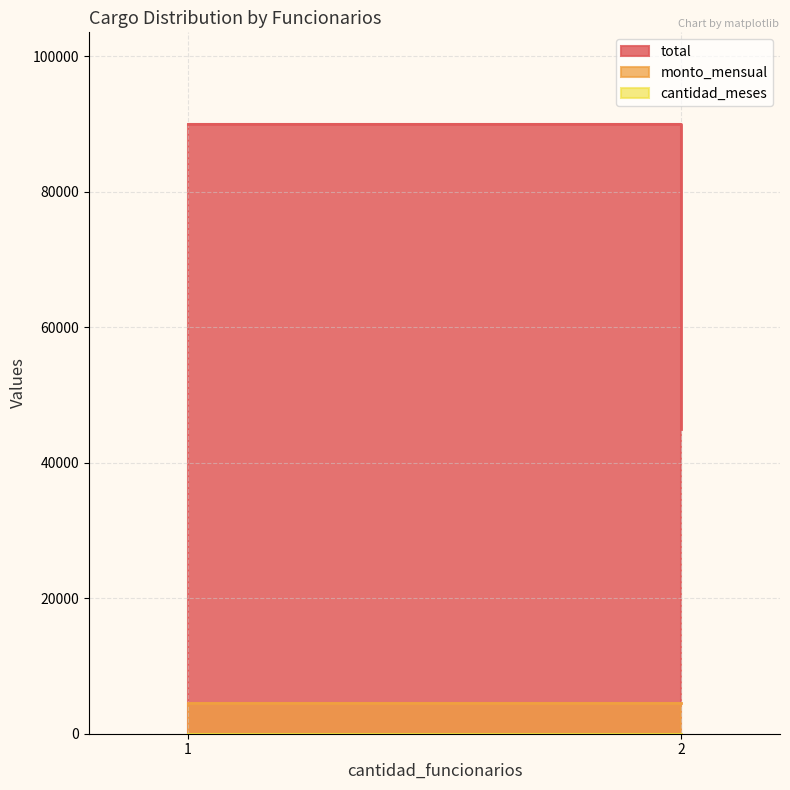

Which series has the widest spread of values?

total